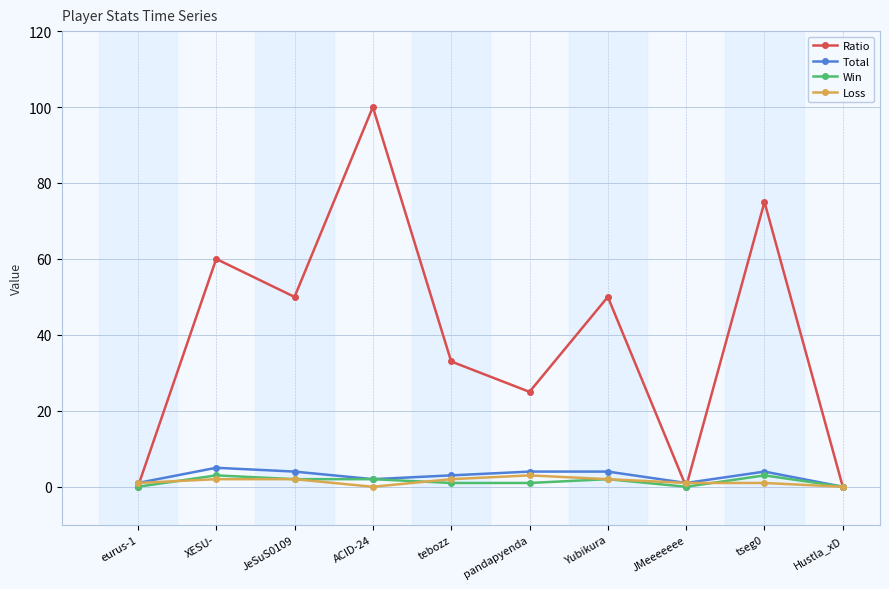

True or false: Loss has a value of 2 at XESU-.

True